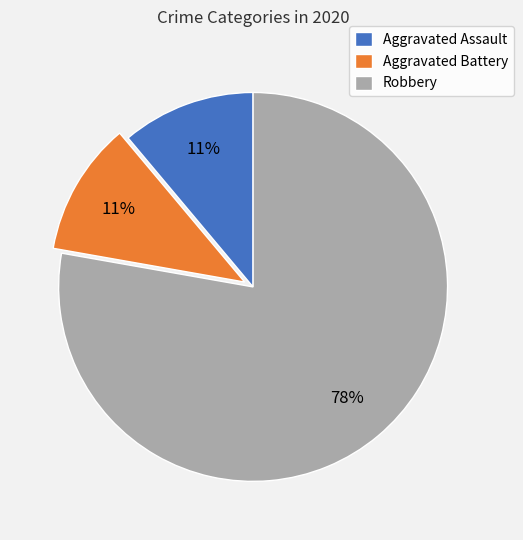

Do Robbery and Aggravated Assault together represent more than half of the pie?

Yes